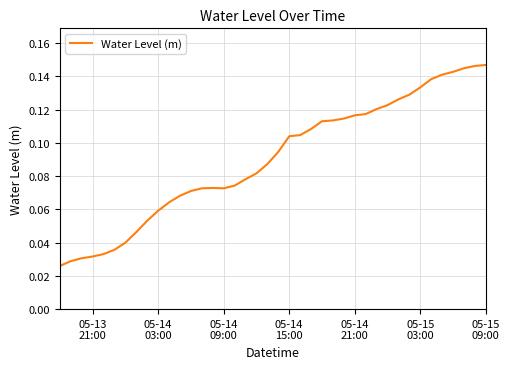

What is the value of the 28th point from the left?

0.1